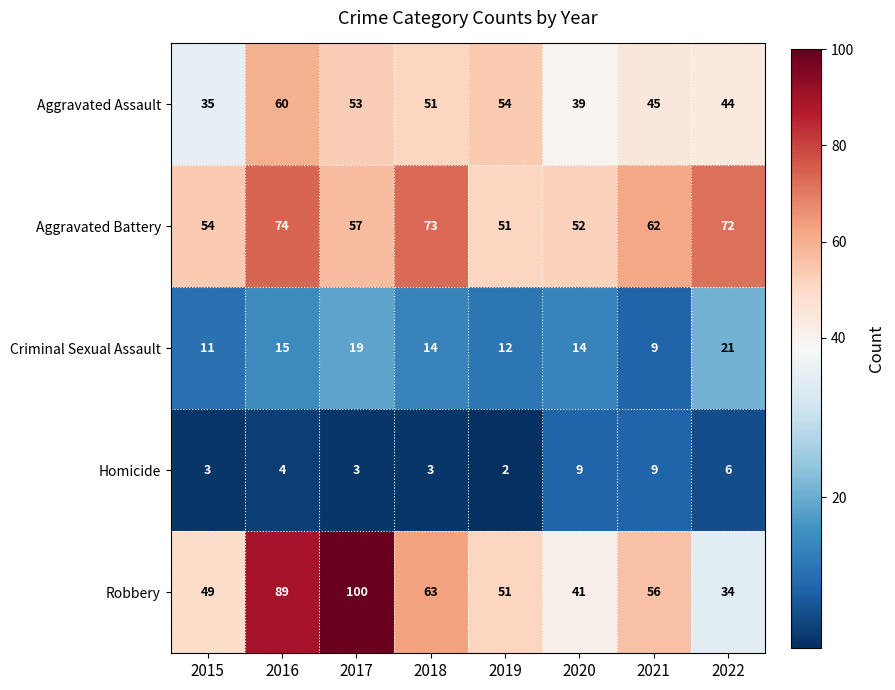

The Criminal Sexual Assault series shows 15 at 2016. True or false?

True